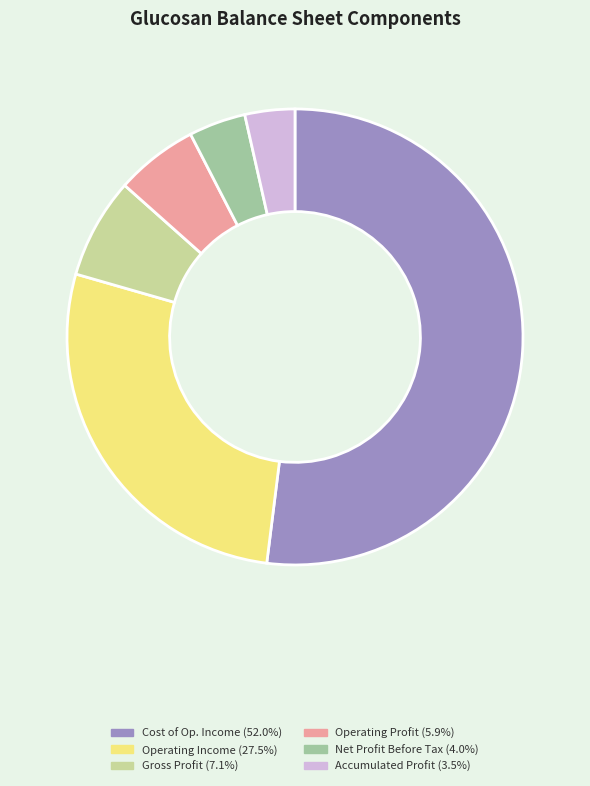

Is there a majority slice in this chart?

Yes